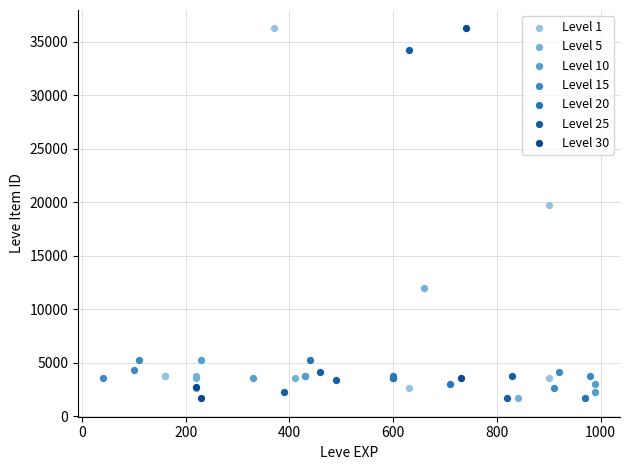

What are all the series names shown in the legend?

Level 1, Level 5, Level 10, Level 15, Level 20, Level 25, Level 30